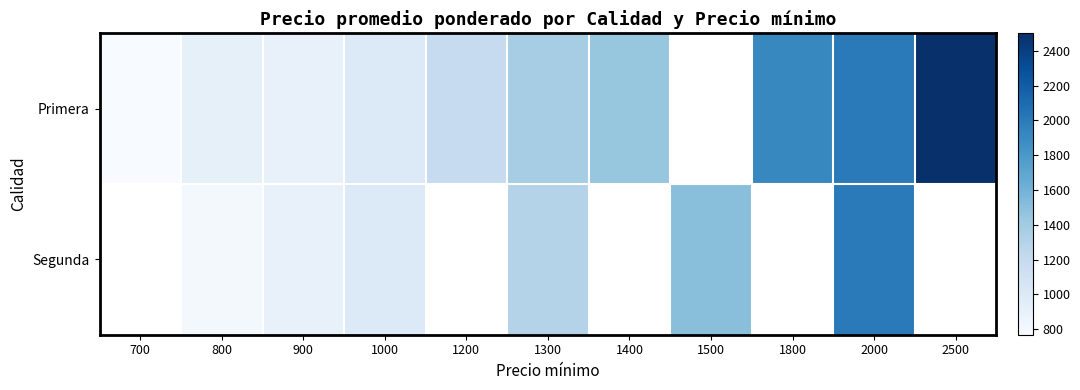

How many data points does each series have?

11